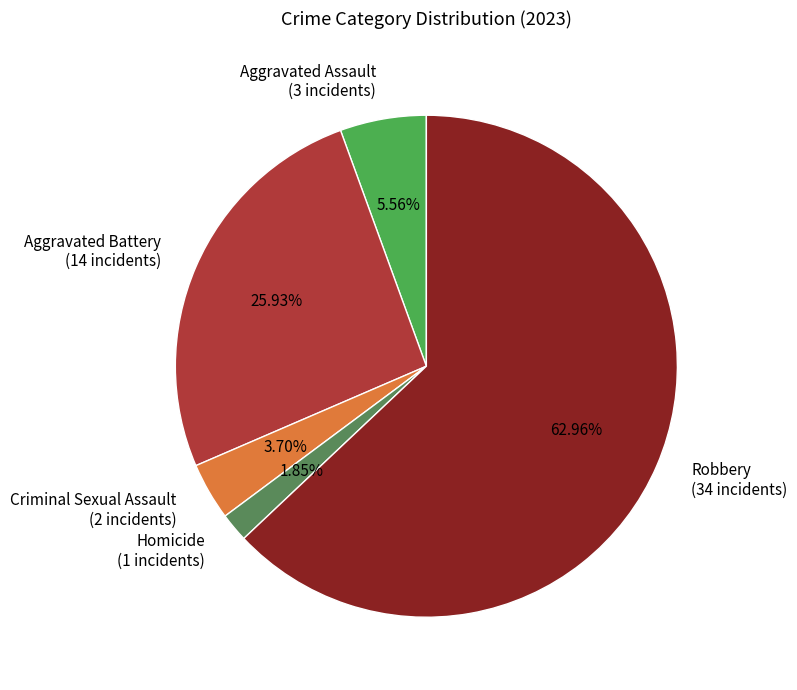

What percentage is the Robbery slice, to the nearest percent?

63%